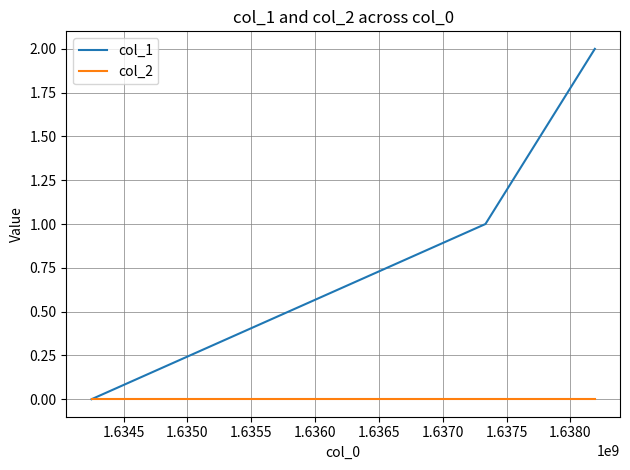

List the series in order of their peak value, lowest first.

col_2, col_1